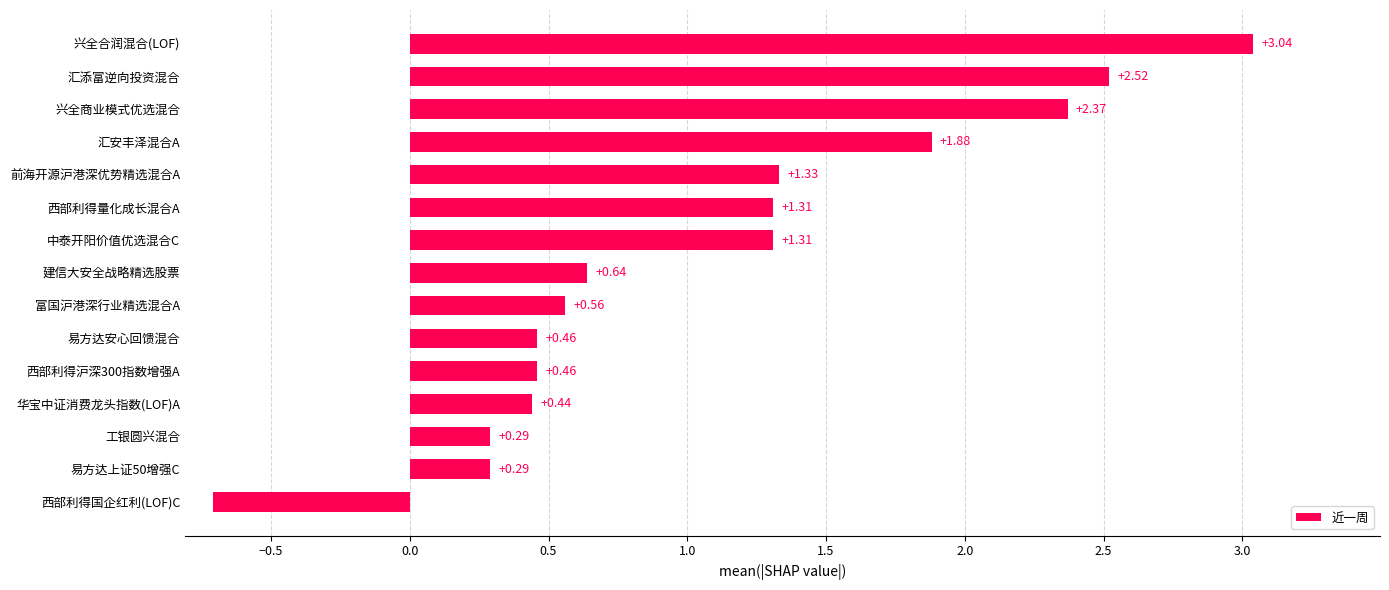

Which has a higher value, 汇添富逆向投资混合 or 华宝中证消费龙头指数(LOF)A?

汇添富逆向投资混合